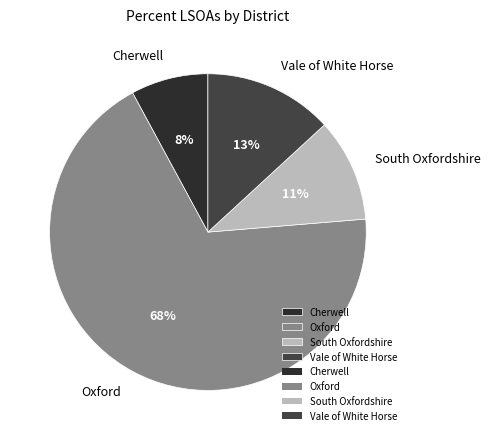

To the nearest percent, what is the average slice percentage?

25%